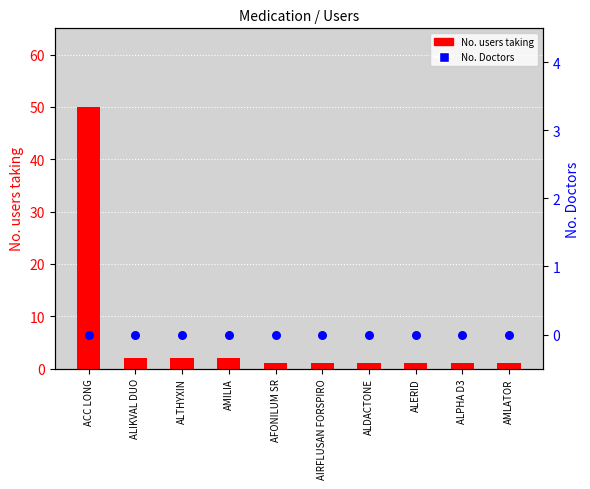

What are all the series names shown in the legend?

No. users taking, No. Doctors